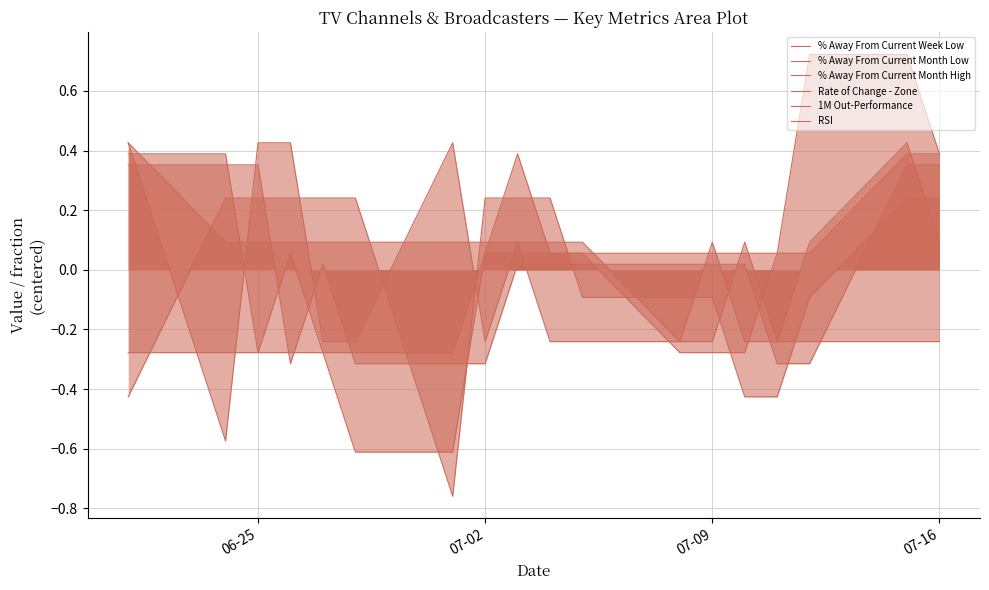

Does the chart have visible grid lines?

Yes